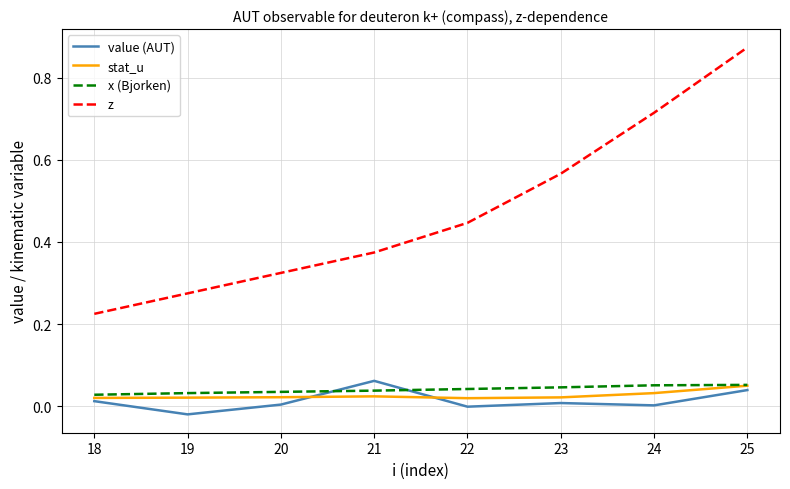

True or false: x (Bjorken) and z cross at least once.

False